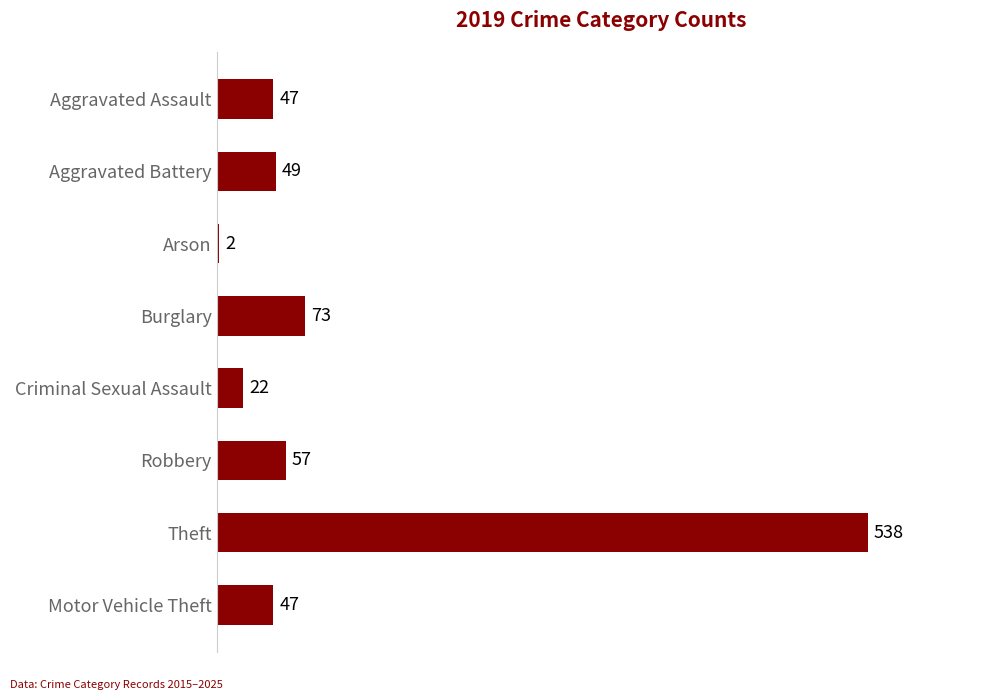

What is the difference between the maximum and minimum values?

536